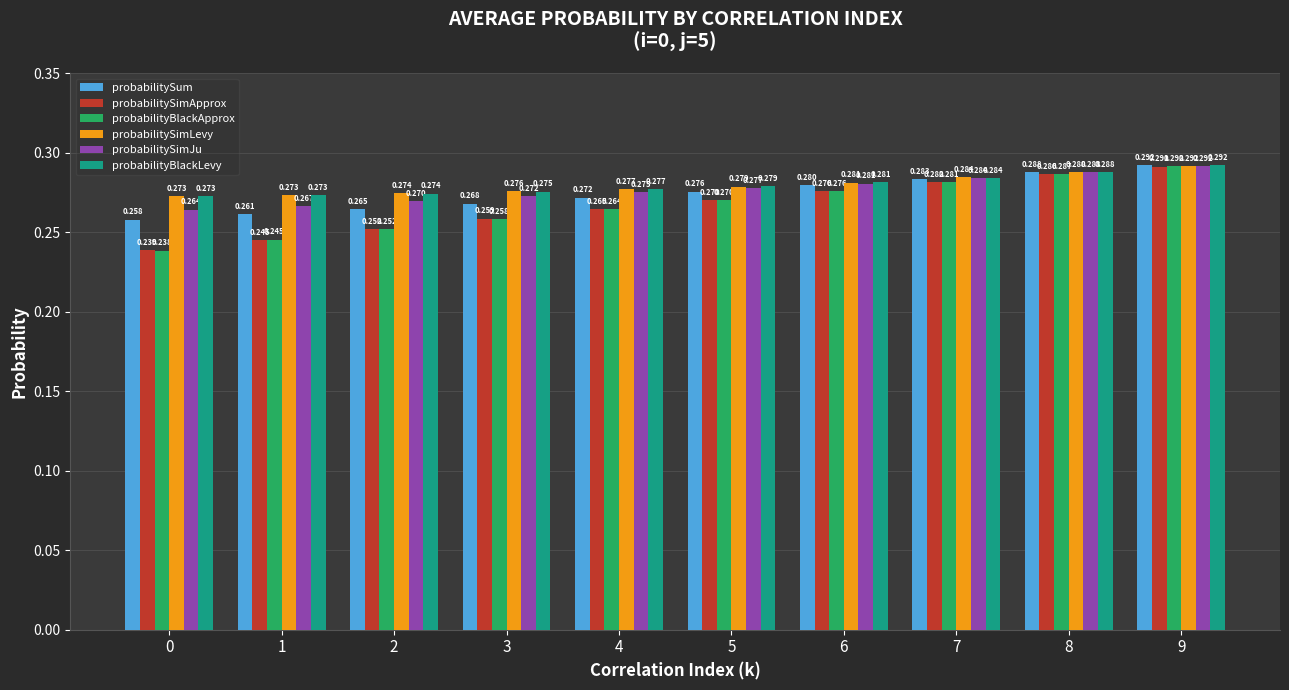

Are the bars horizontal?

No